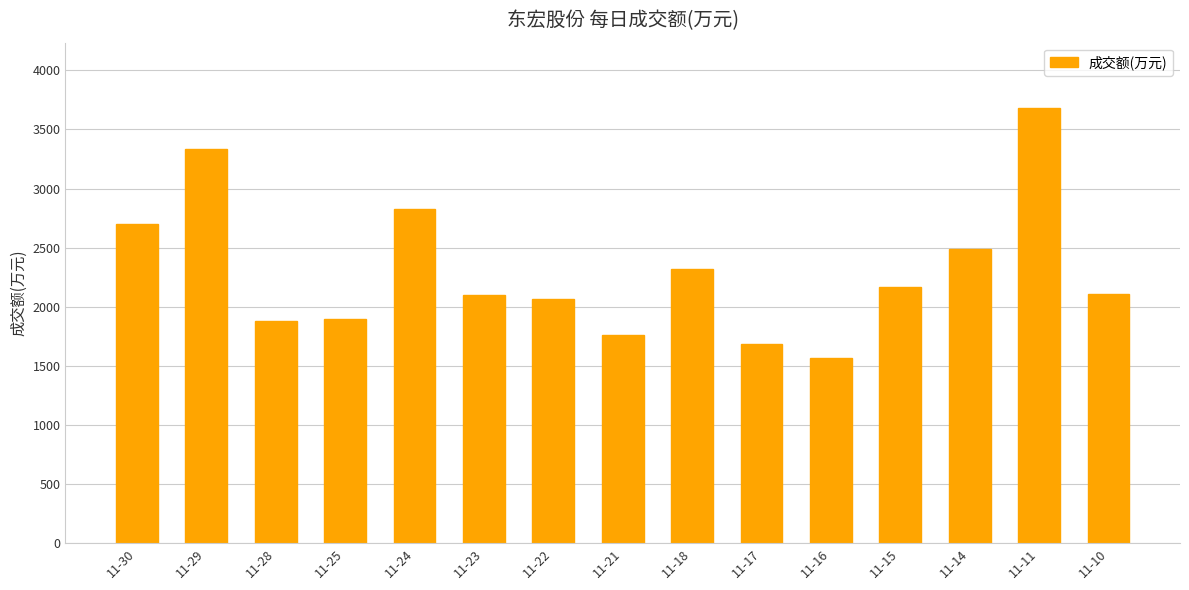

How many data points does each series have?

15